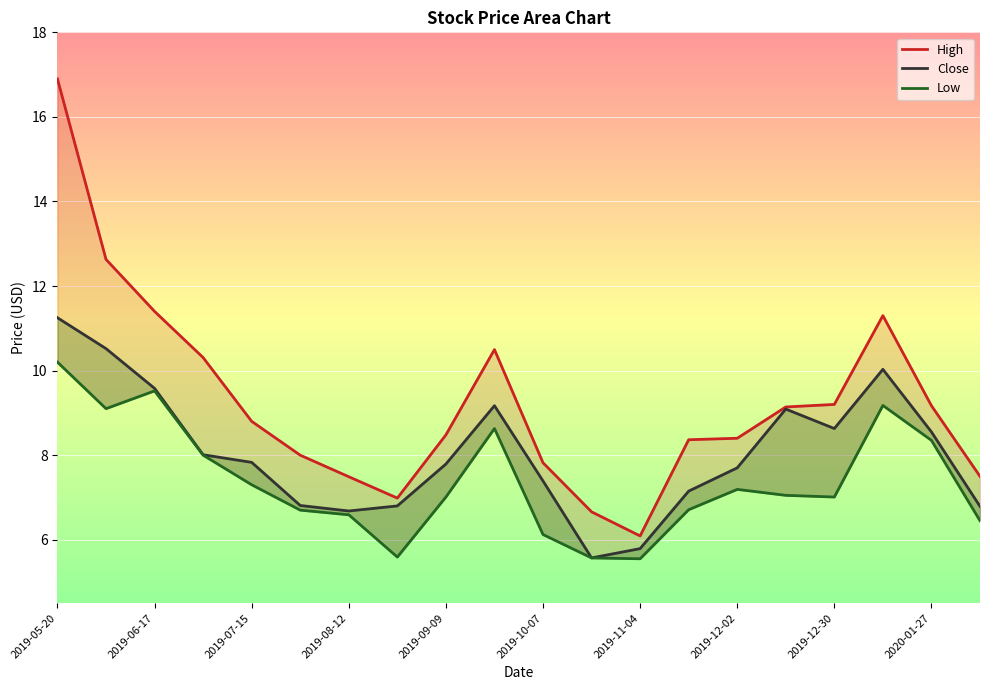

What value does the High series have at 2019-10-21?

6.7